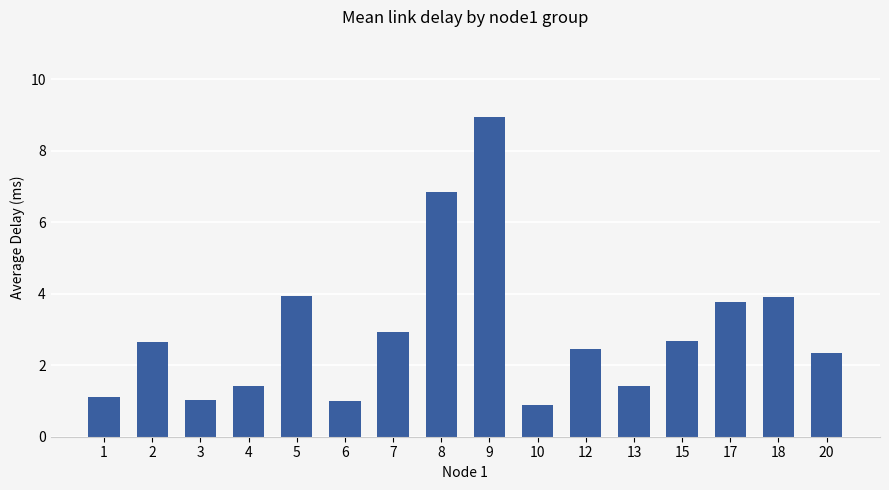

The value at 2 is 2.6. True or false?

True